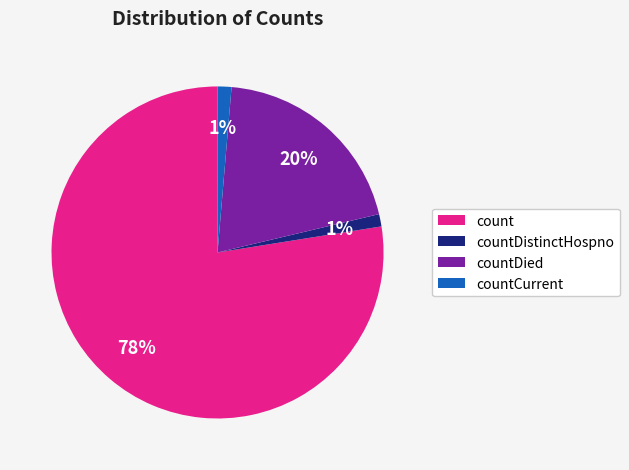

To the nearest percent, what portion does countDied represent?

20%